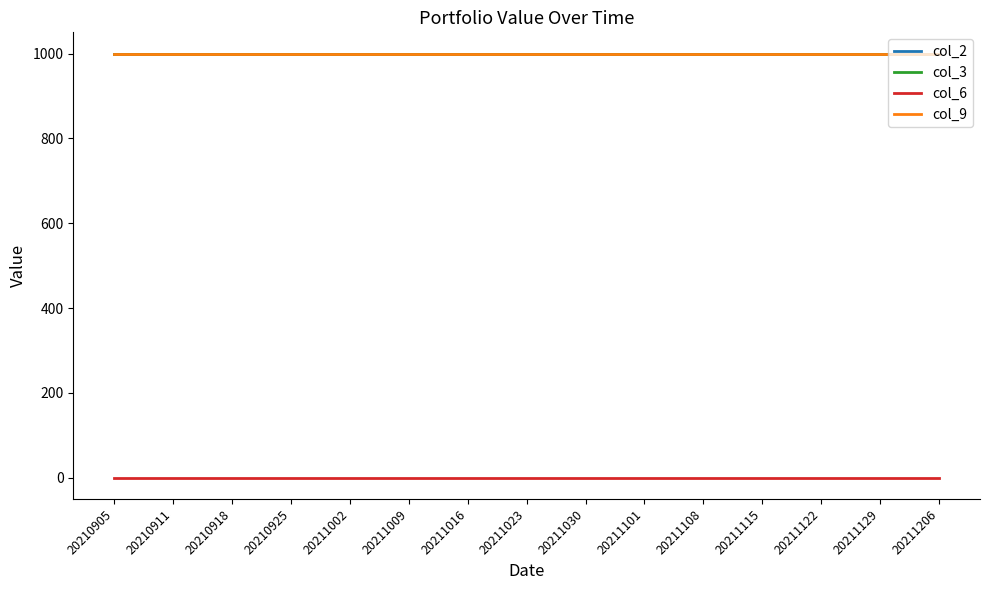

The value of col_6 at 20211009 is 0. True or false?

True